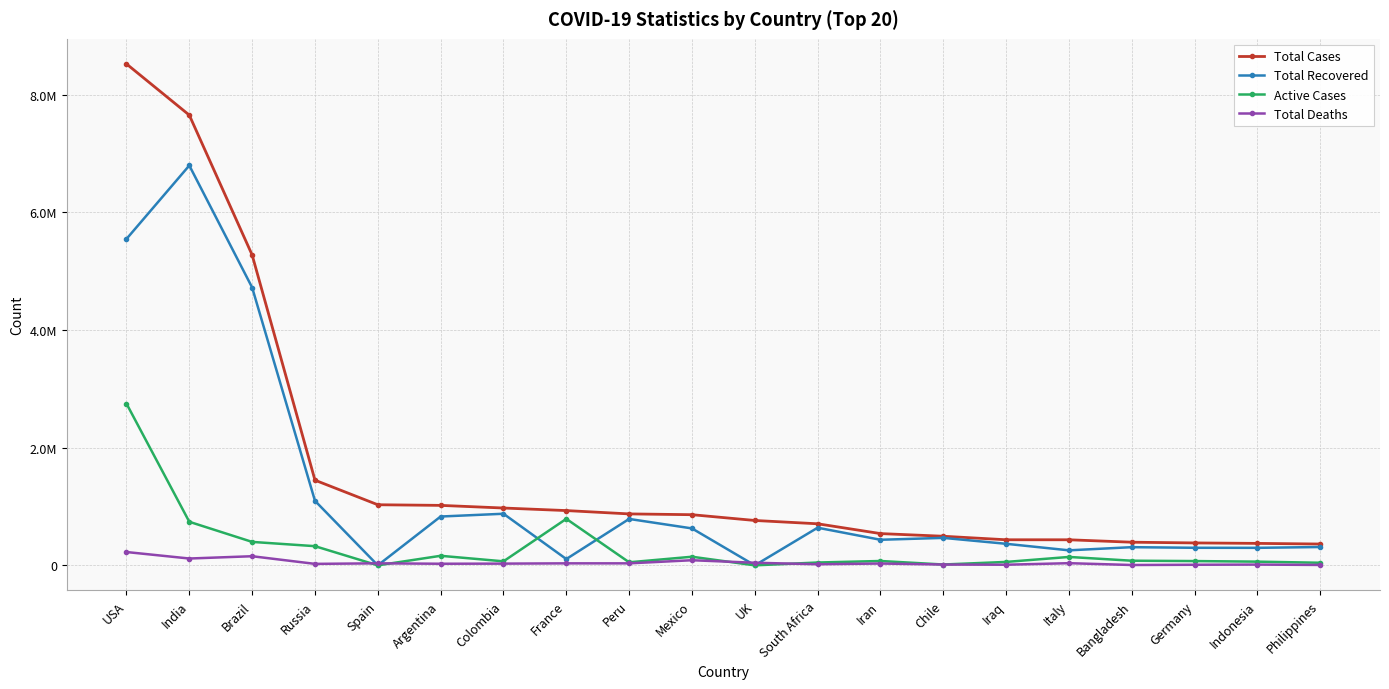

What are all the series names shown in the legend?

Total Cases, Total Recovered, Active Cases, Total Deaths